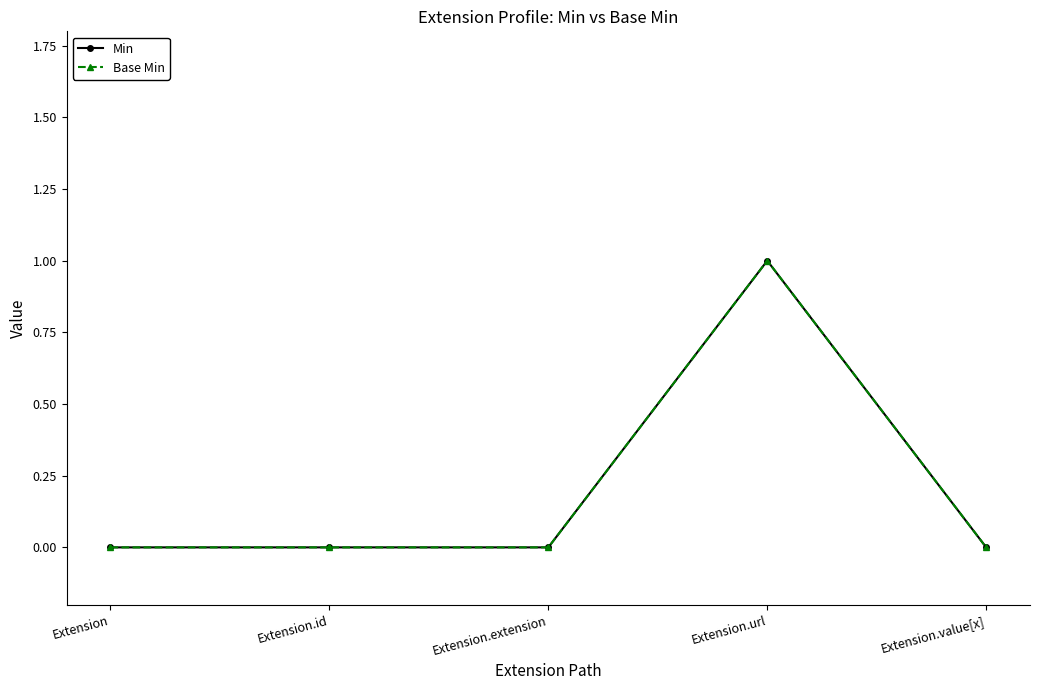

True or false: Min and Base Min intersect in this chart.

False